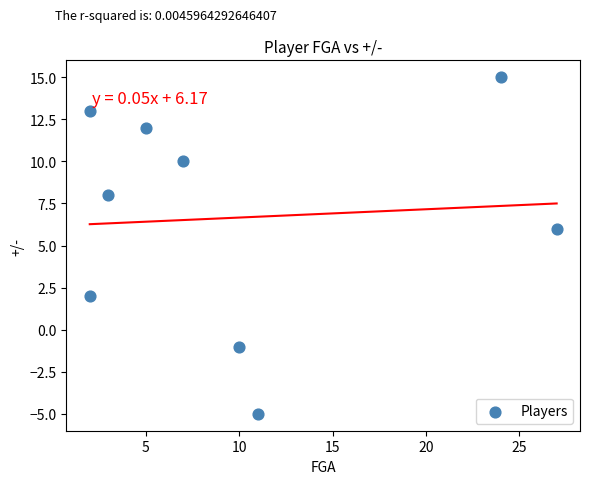

What Y value in the scatter plot is closest to 5?

6